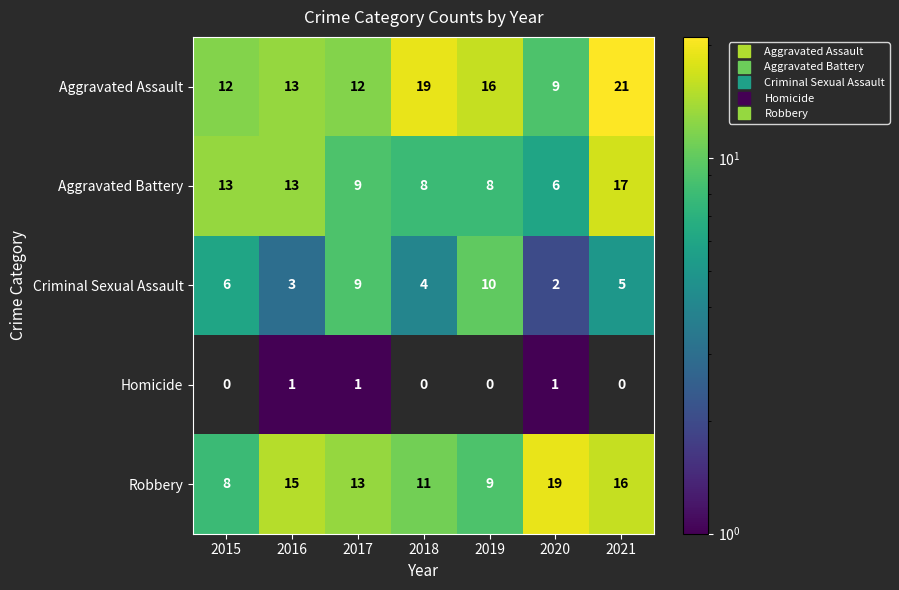

List the series in order of their peak value, highest first.

Aggravated Assault, Robbery, Aggravated Battery, Criminal Sexual Assault, Homicide